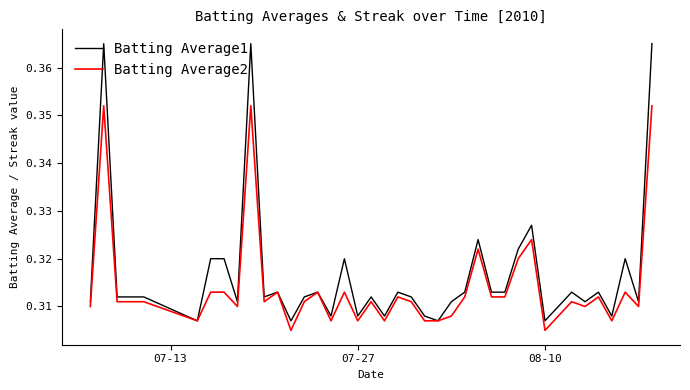

Which series has the widest spread of values?

Batting Average1